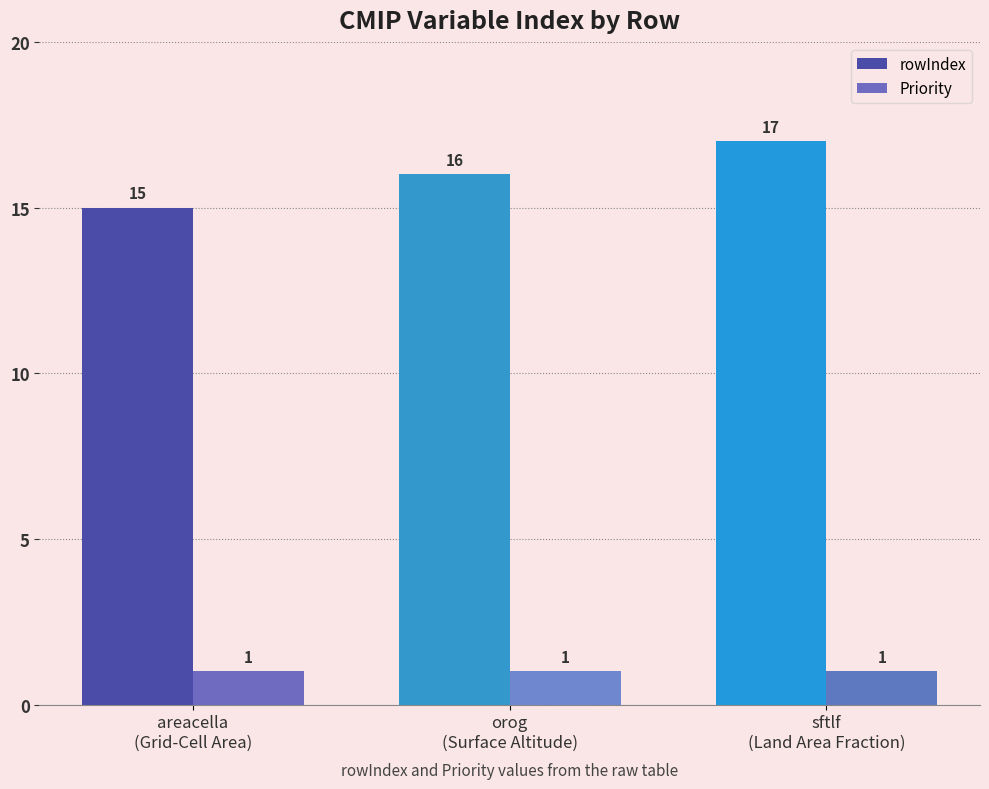

Which category has the highest value in the Priority series?

areacella
(Grid-Cell Area)